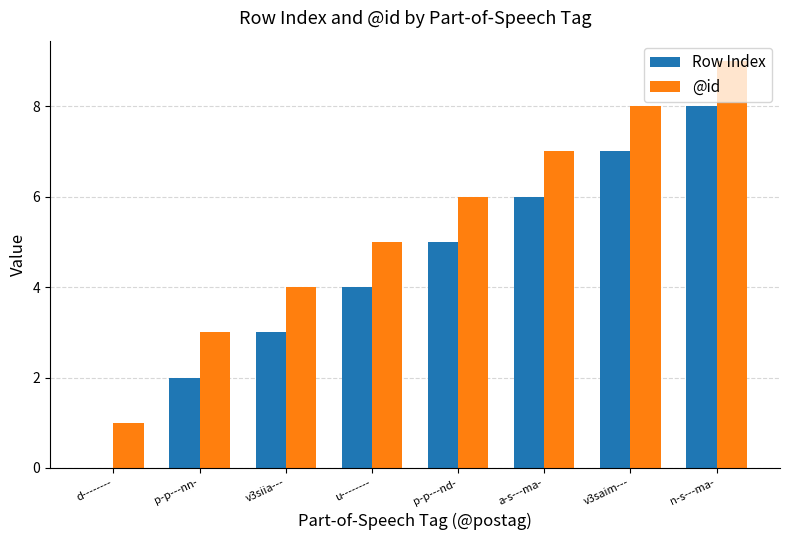

Which series has the largest total across all categories?

@id